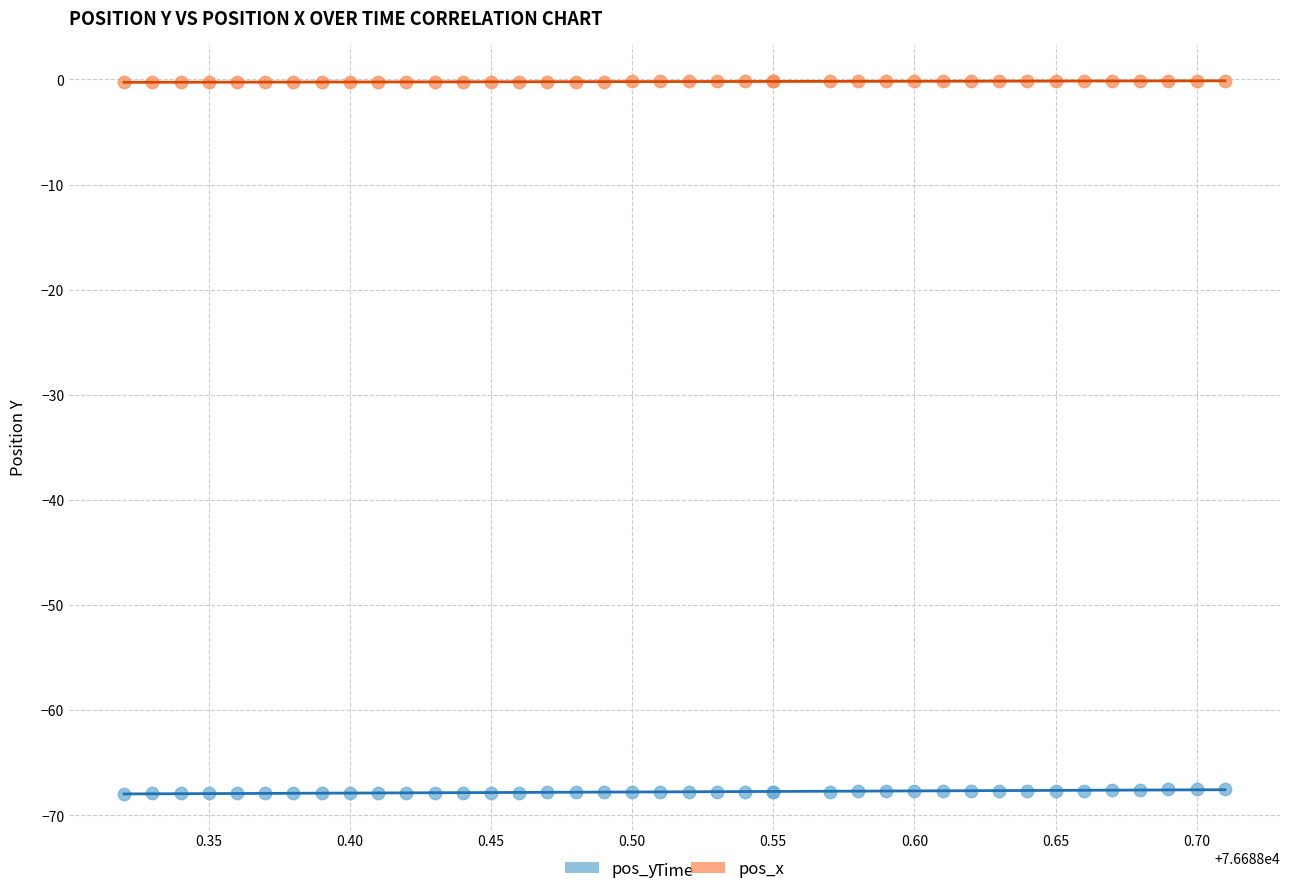

What is the X range (max minus min) for the scatter plot?

0.4